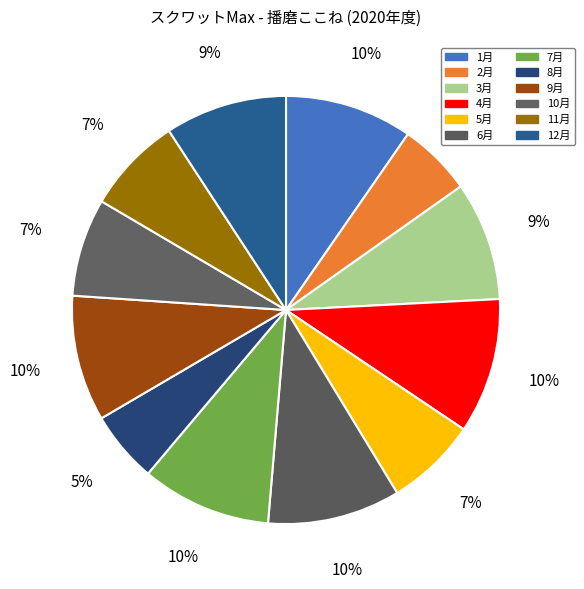

To the nearest percent, what is the difference between the 5月 and 7月 slice percentages?

3%